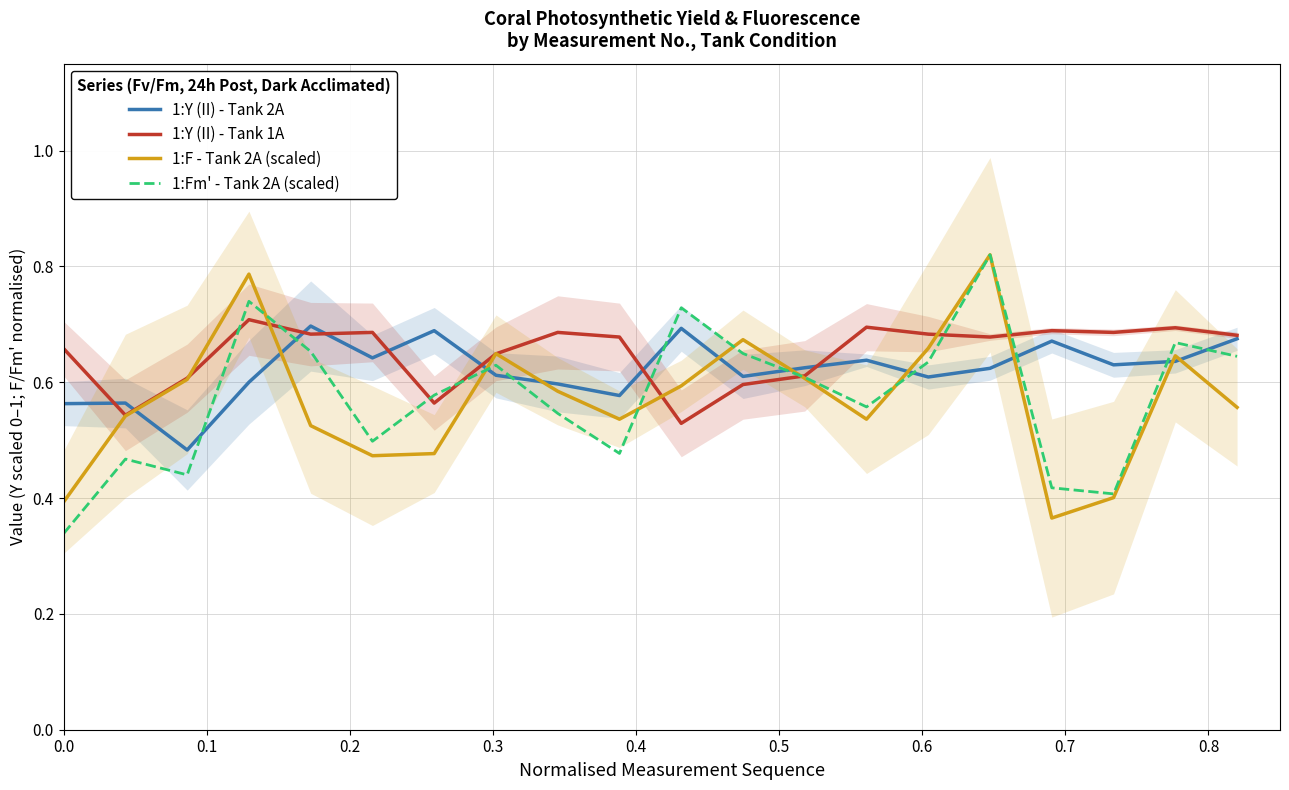

After their last crossing, which series has the higher values: 1:Fm' - Tank 2A (scaled) or 1:Y (II) - Tank 2A?

1:Y (II) - Tank 2A